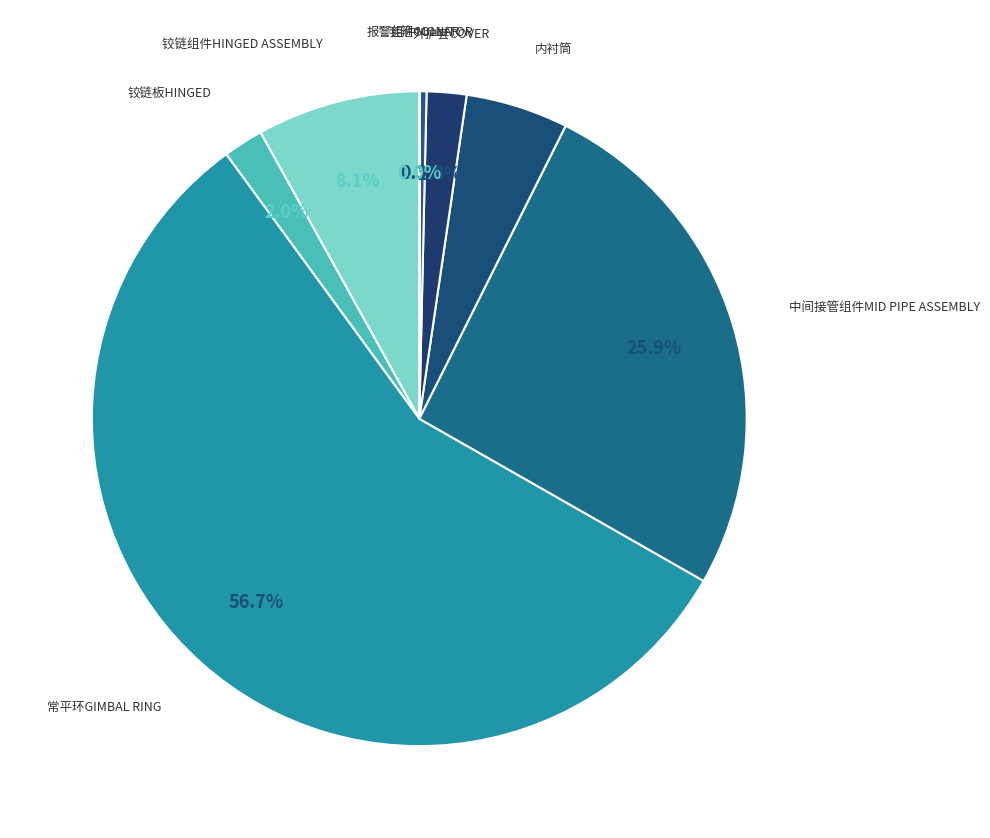

Is it true that 套箍COLLAR is 0% of the pie?

True